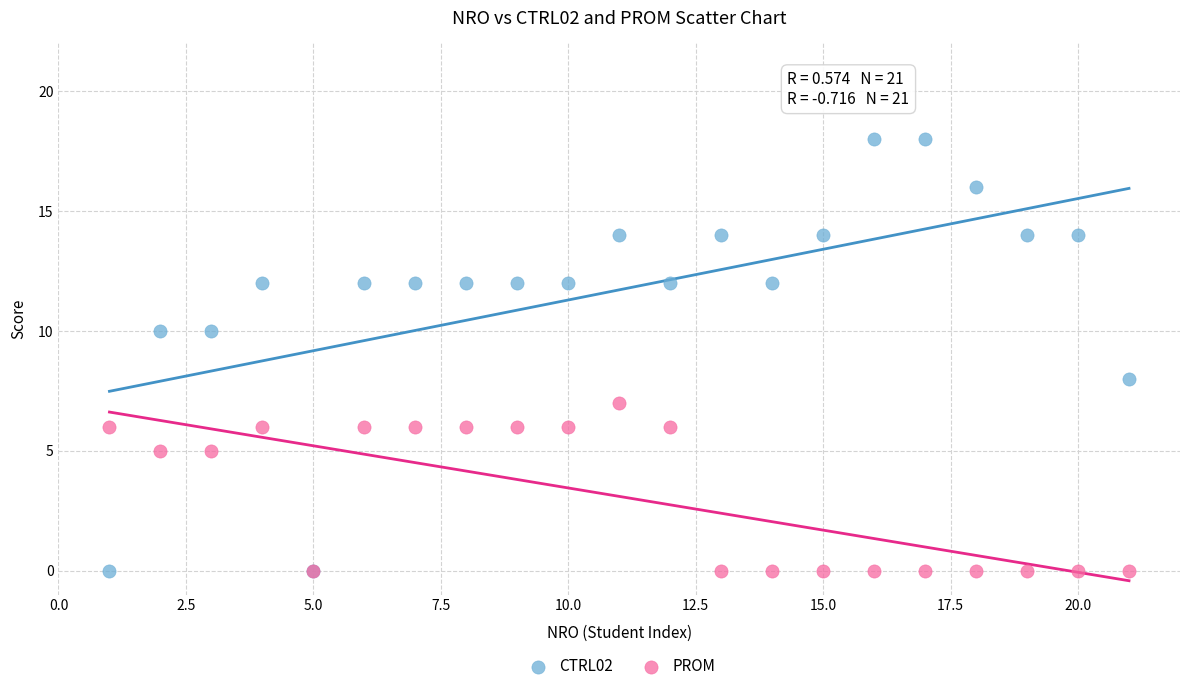

Which series reaches the maximum Y coordinate?

CTRL02